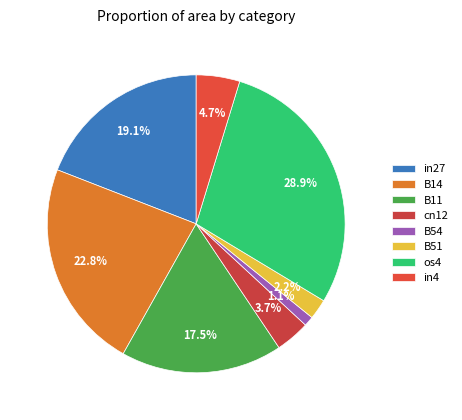

To the nearest percent, what is the difference between the largest and smallest slice percentages?

28%